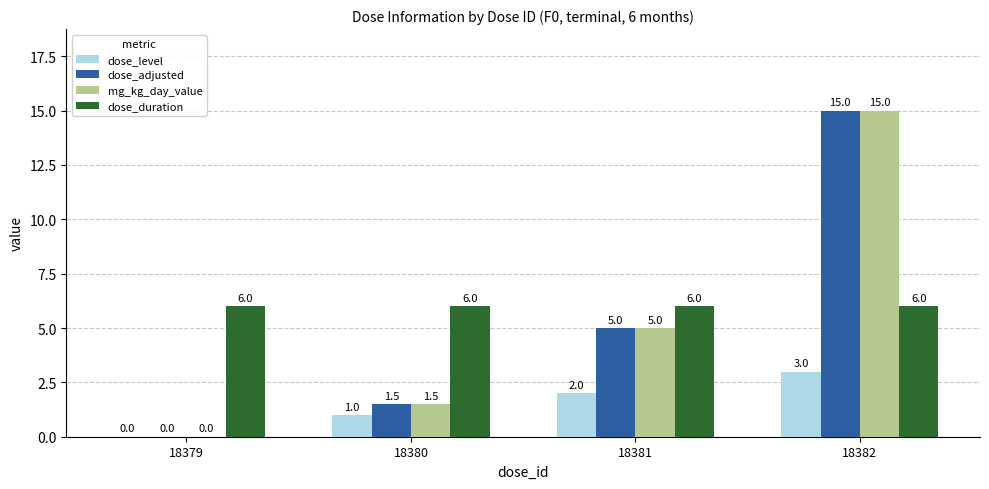

What is the sum of all dose_level values?

6.0